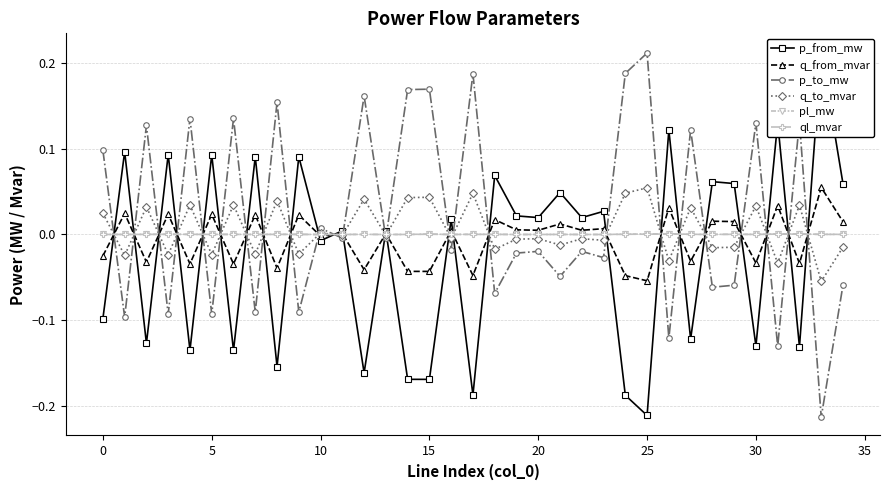

Which series has the largest total across all categories?

p_to_mw